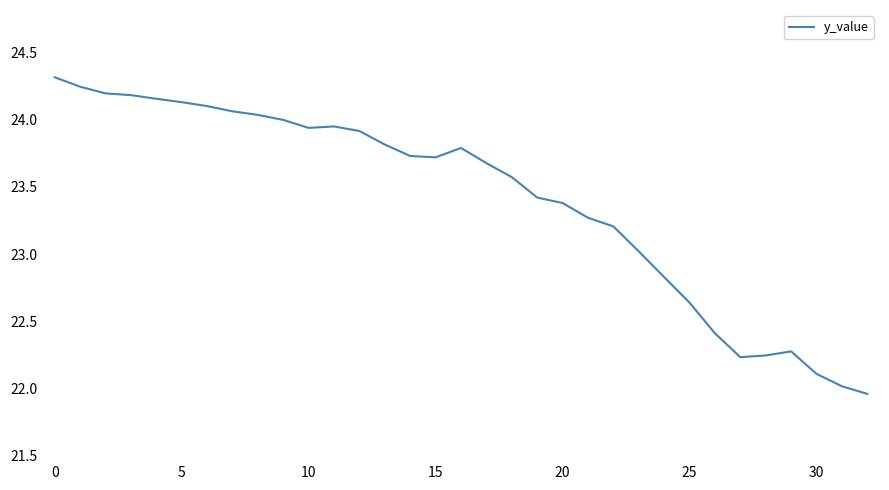

How many series are shown in this chart?

1